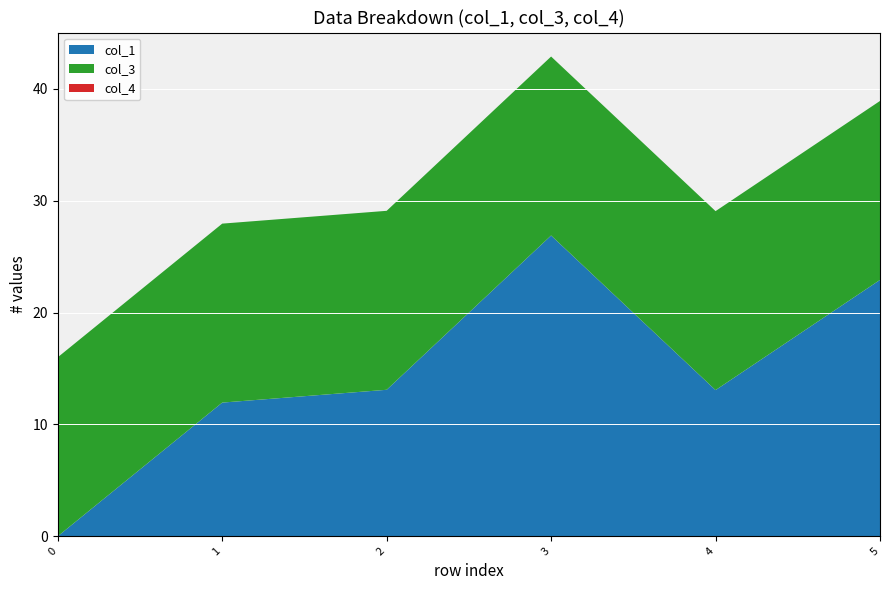

Reading left to right, extract all data points from this chart.

col_1: 0=0.0	1=11.9	2=13.1	3=26.9	4=13.1	5=22.9
col_3: 0=16.0	1=16.0	2=16.0	3=16.0	4=16.0	5=16.0
col_4: 0=0.0	1=0.0	2=0.0	3=0.0	4=0.0	5=0.0